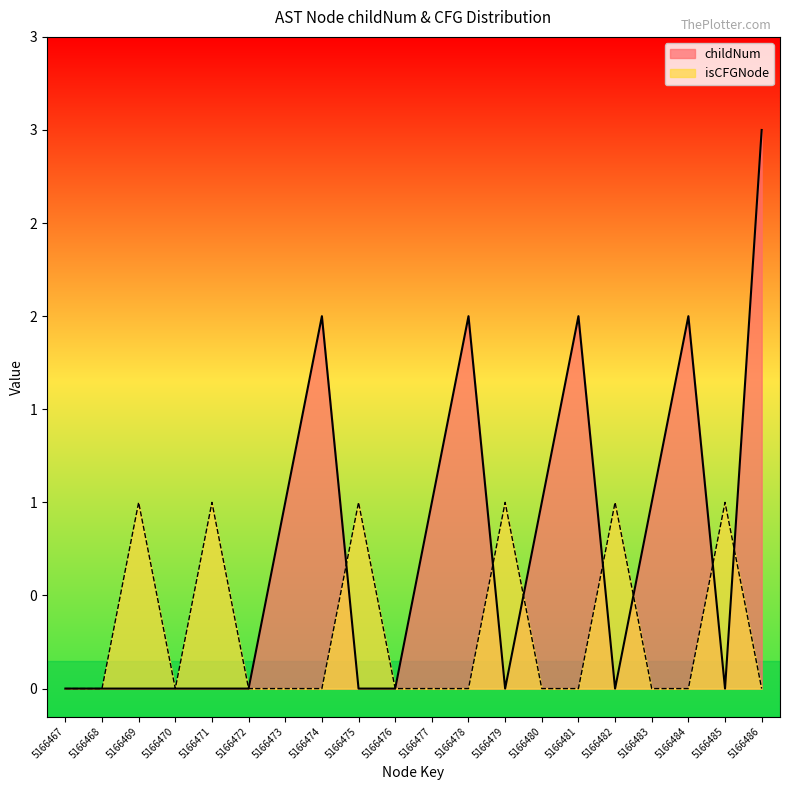

Is it true that isCFGNode_count equals 1 at 5166475?

False